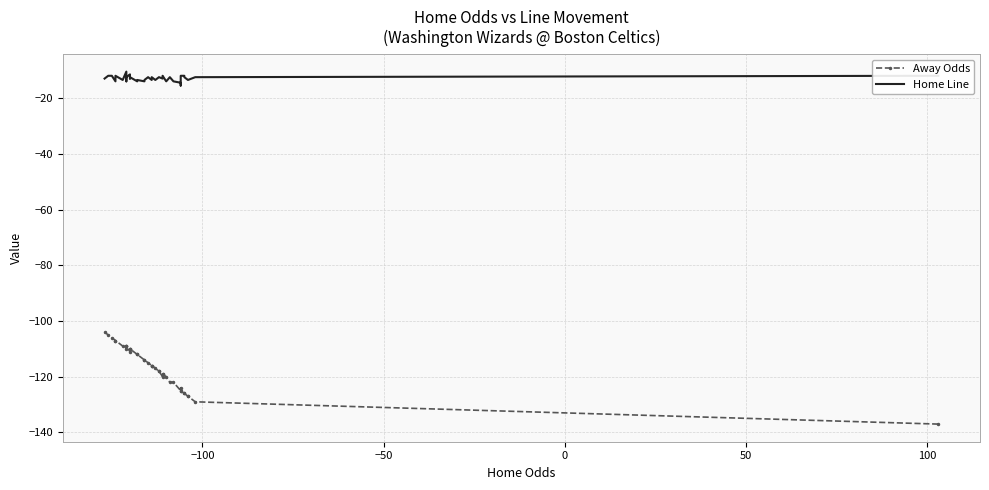

What is the maximum value shown in the chart?

-10.5